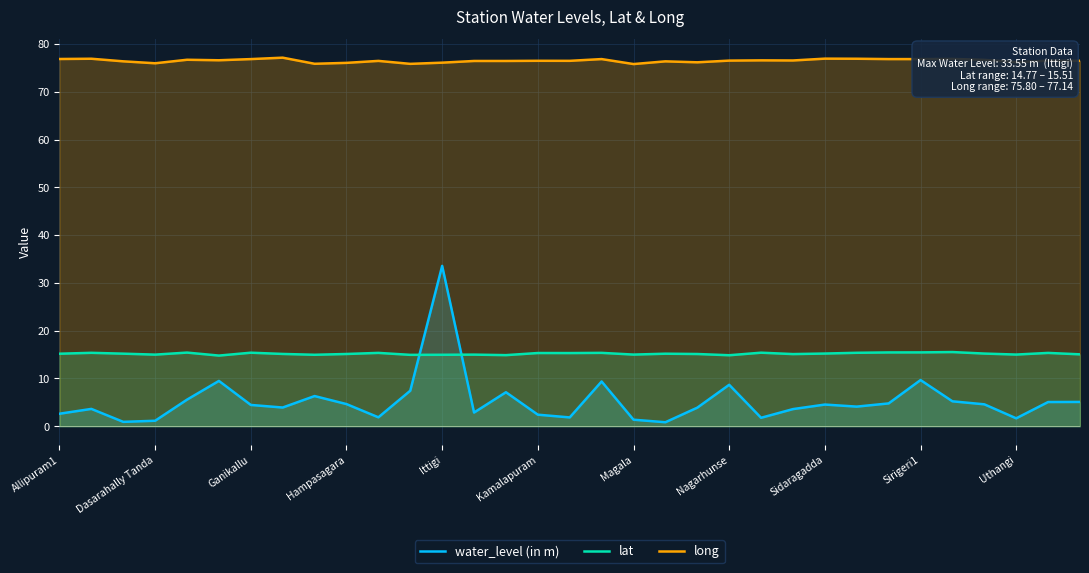

Which series changed the most between 13 and 25?

water_level (in m)